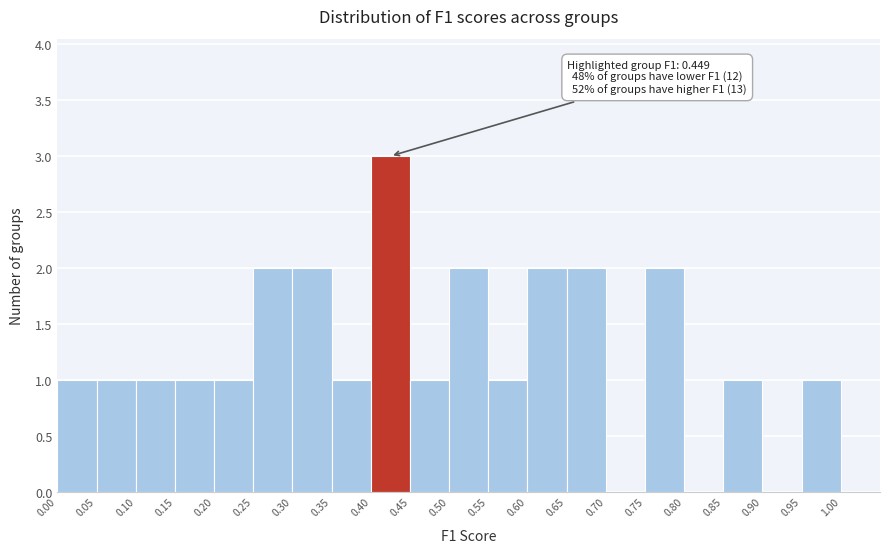

Over which range of the x-axis is the bar tallest?

0.40 to 0.45